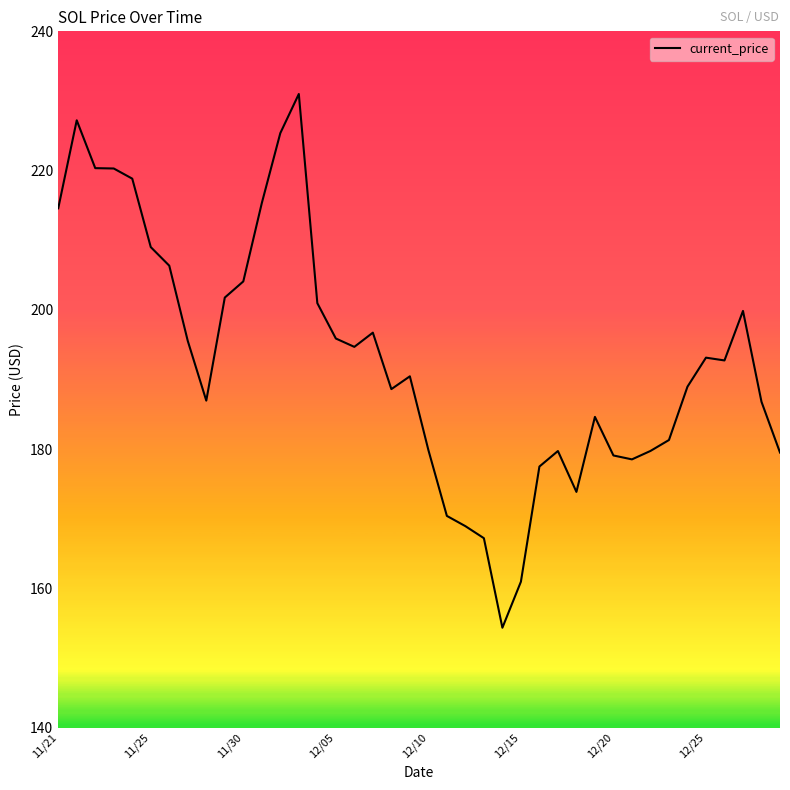

What is the difference between the maximum and minimum values?

76.7